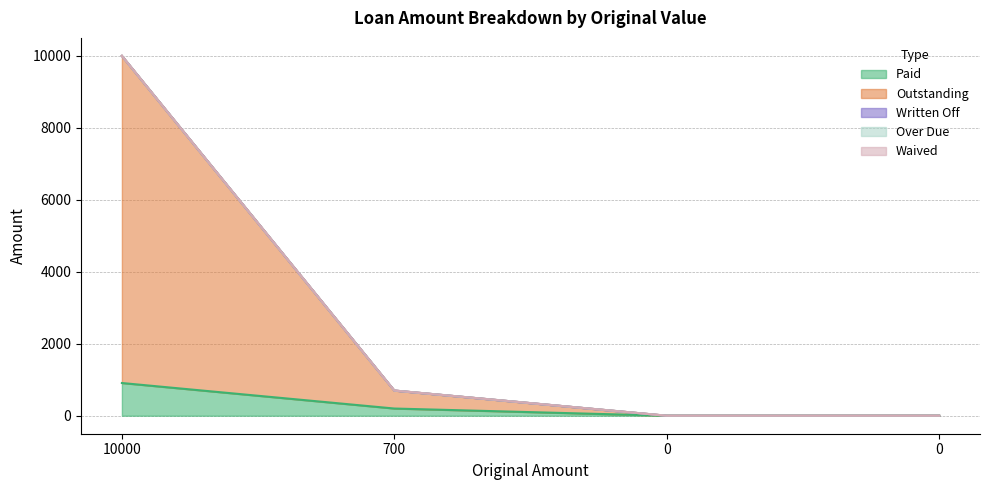

Which series changed the most between 0 and 0?

Paid